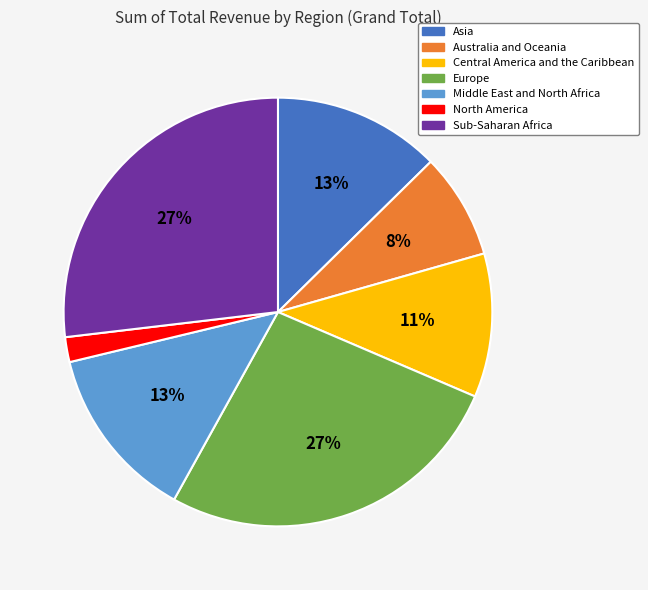

Combined, do Australia and Oceania and Middle East and North Africa account for over 50%?

No